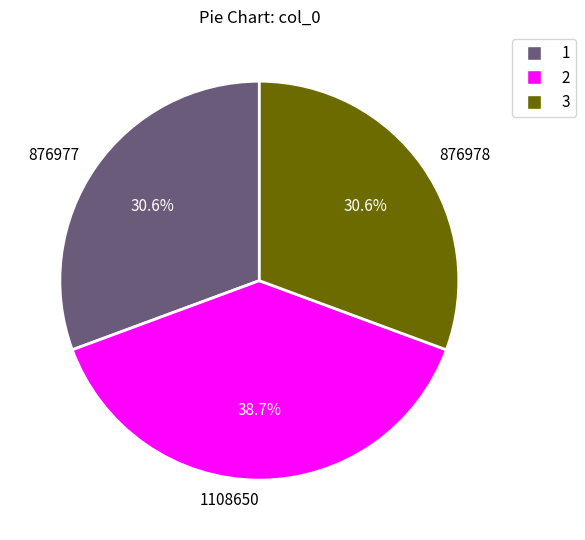

What percentage is NOT represented by 1108650?

61.3%